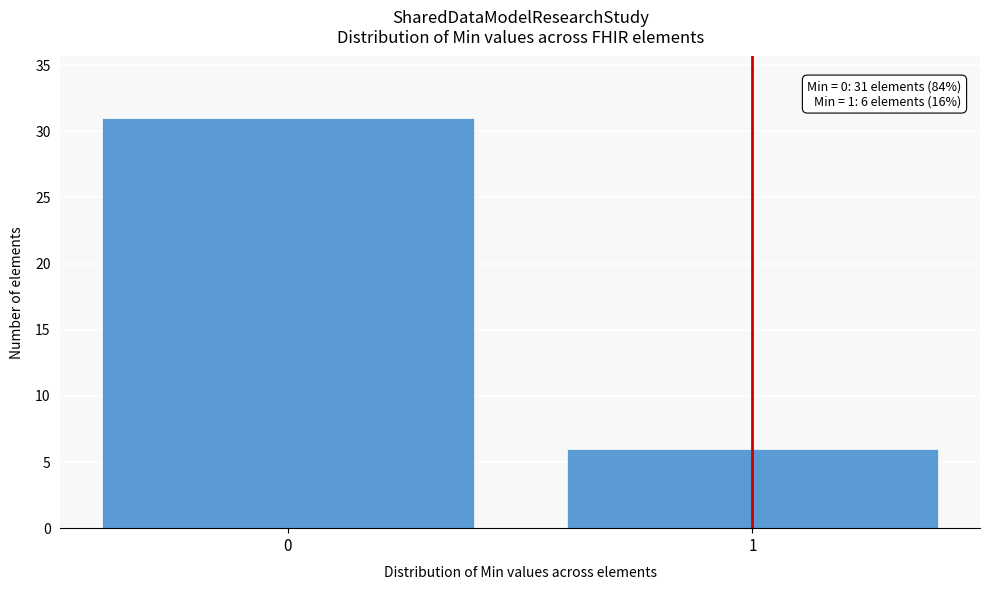

Reading right to left, list all the values displayed in this chart.

1=6	0=31